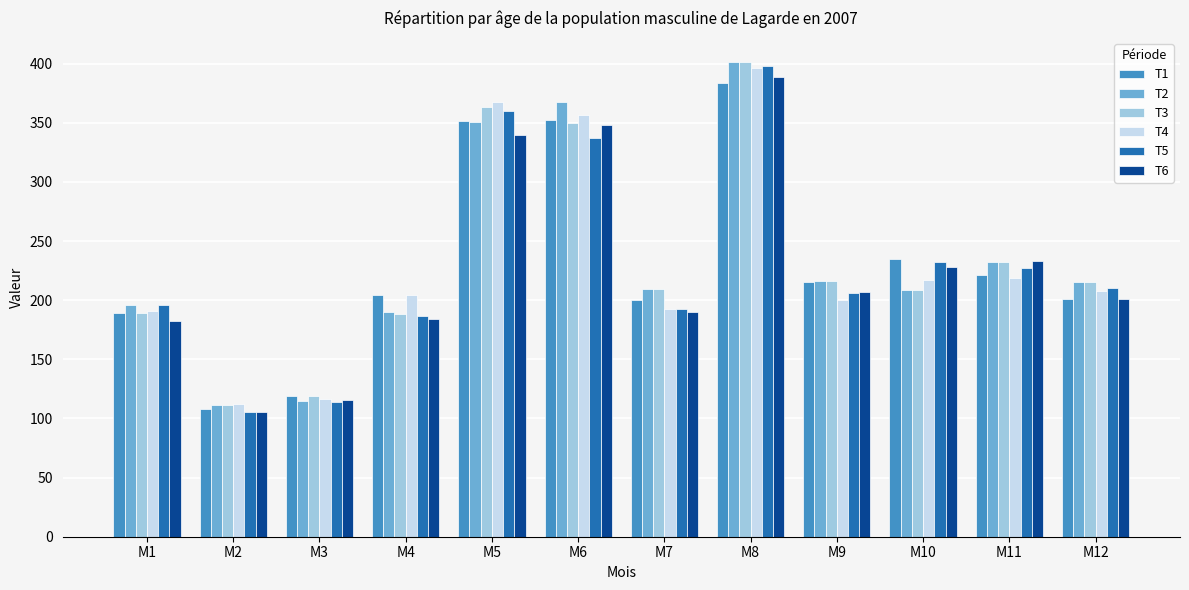

What is the difference between the highest and lowest values at M5?

27.8